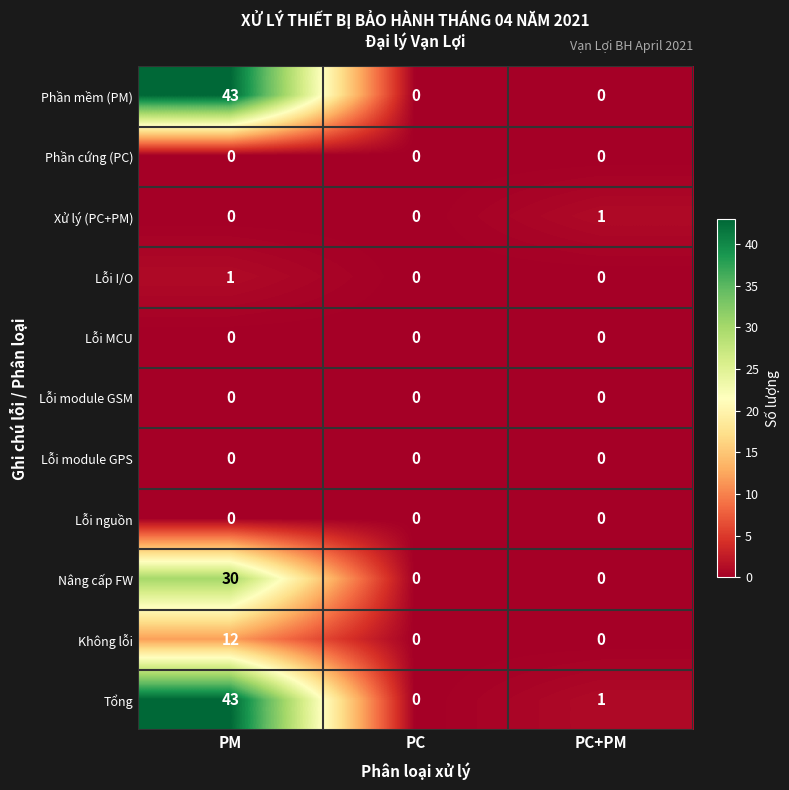

What is the sum of the Phần mềm (PM) values at PC+PM and PM?

43